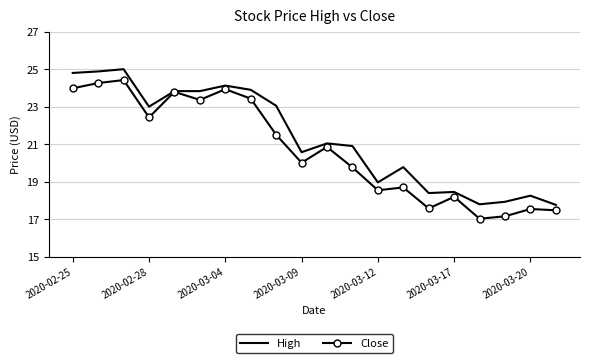

Which series has the largest total across all categories?

High